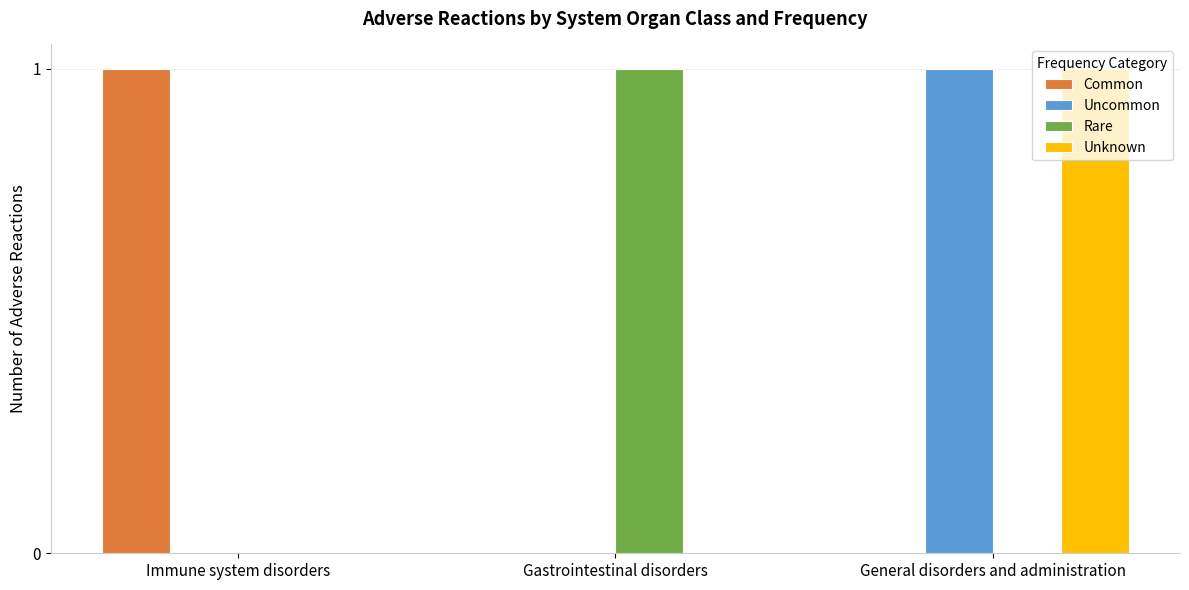

At which category is the sum across all series the highest?

General disorders and administration